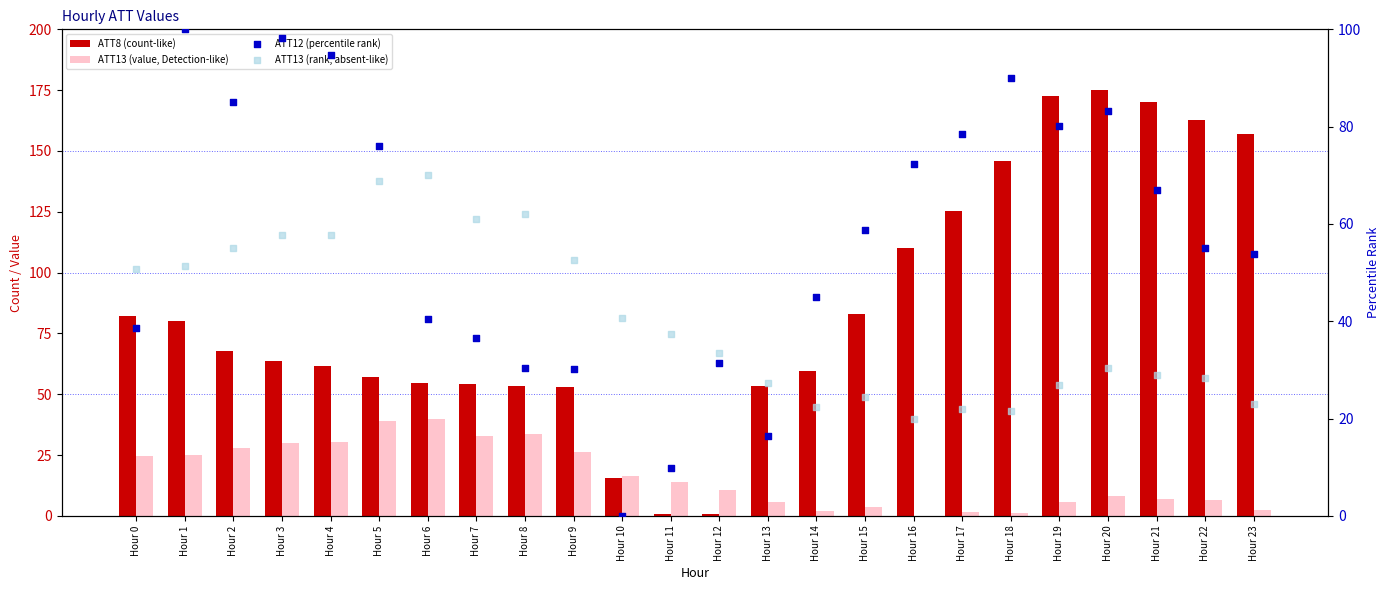

What is the total value across all series at Hour 5?

241.1